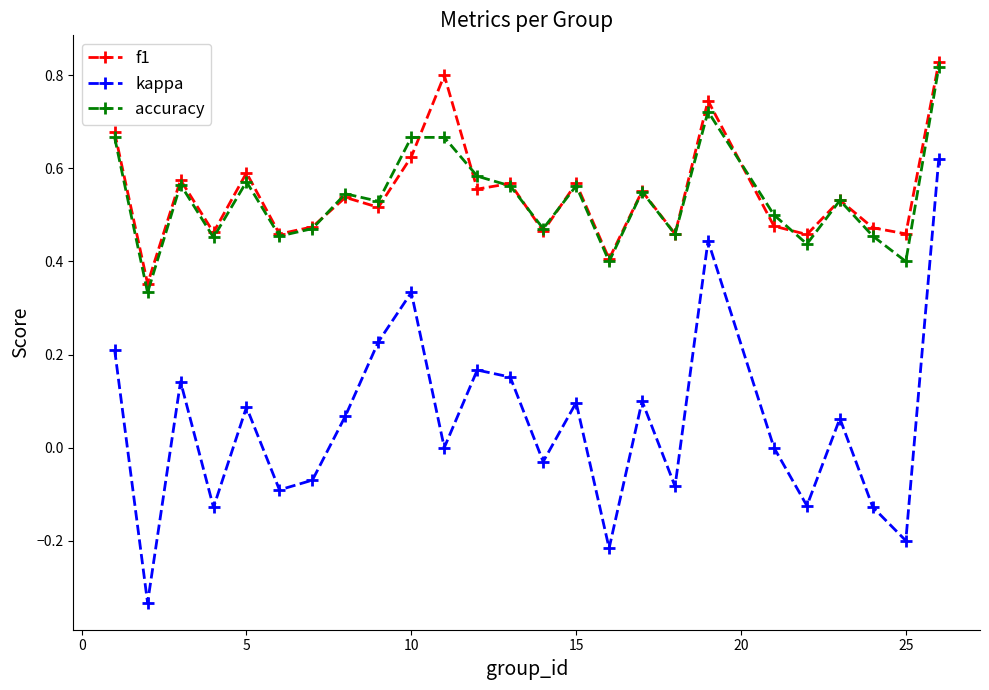

In kappa, how many points are lower than both neighbors (excluding endpoints)?

9